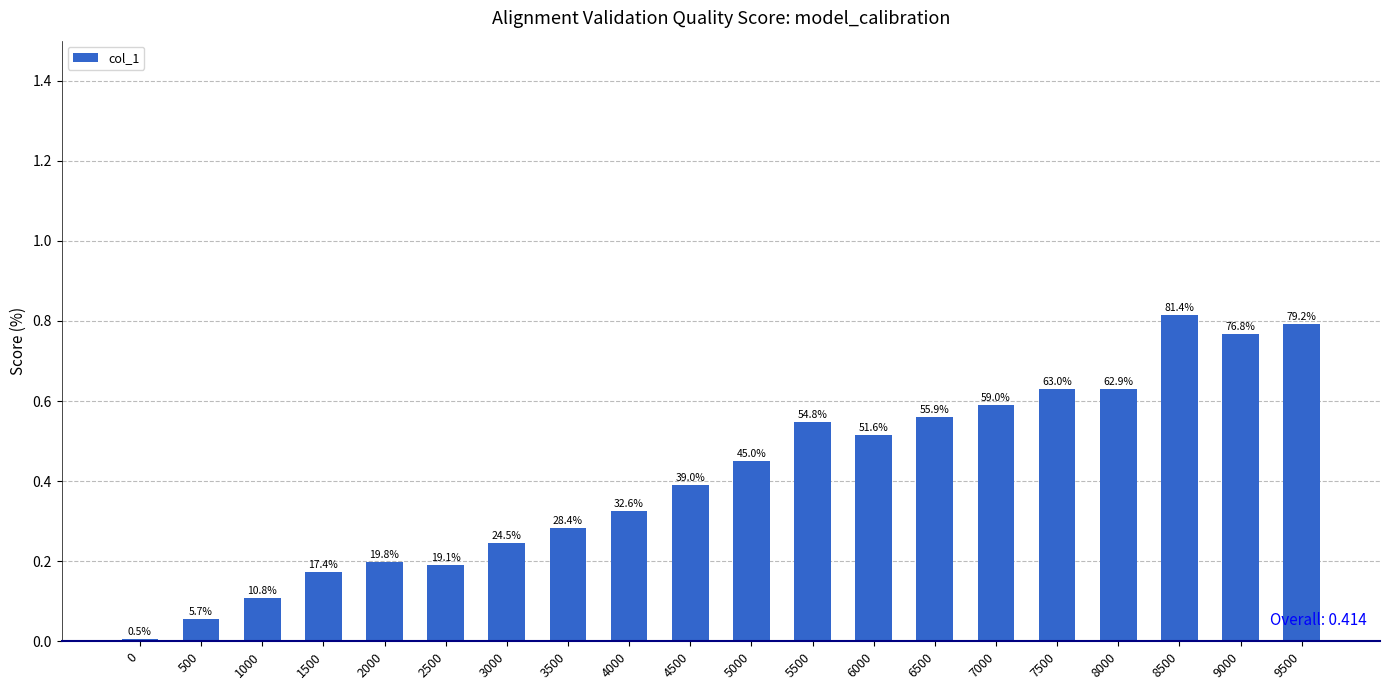

How many bars are there in total?

20